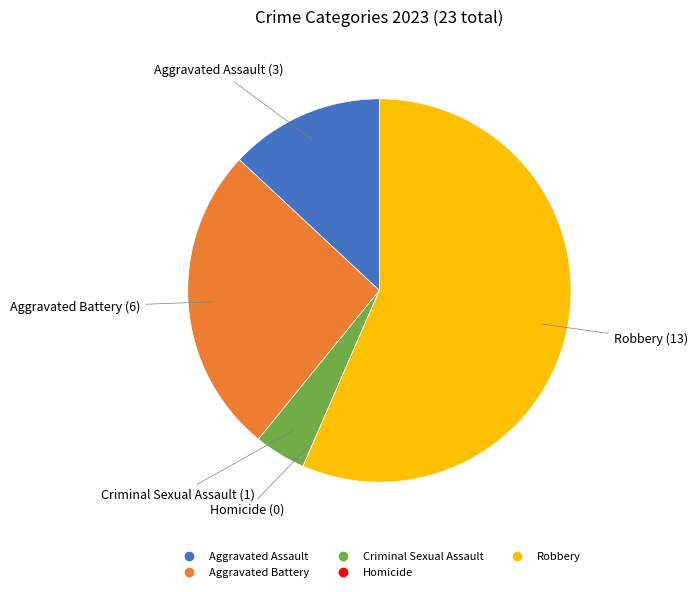

Is it true that Aggravated Battery is 32% of the pie?

False